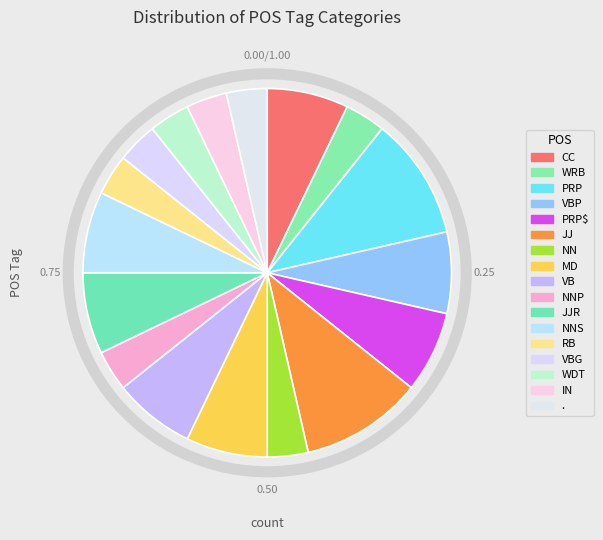

What is the largest slice in the pie chart?

PRP